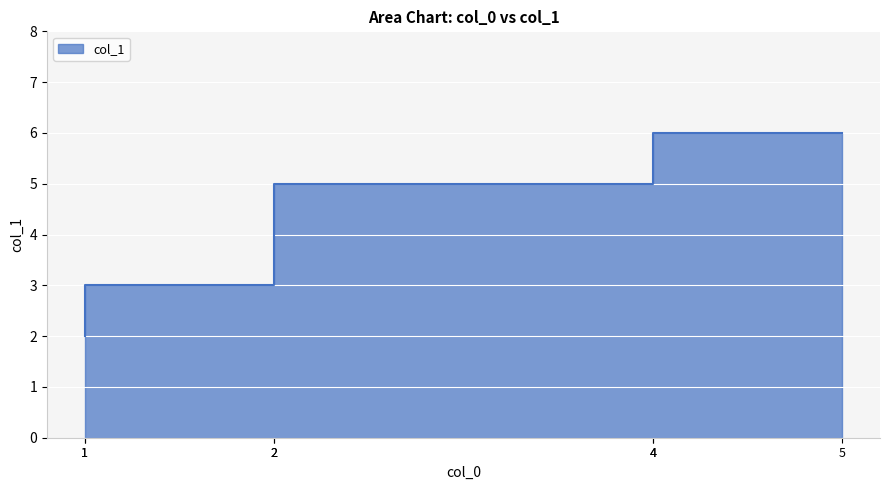

What is the maximum value shown in the chart?

6